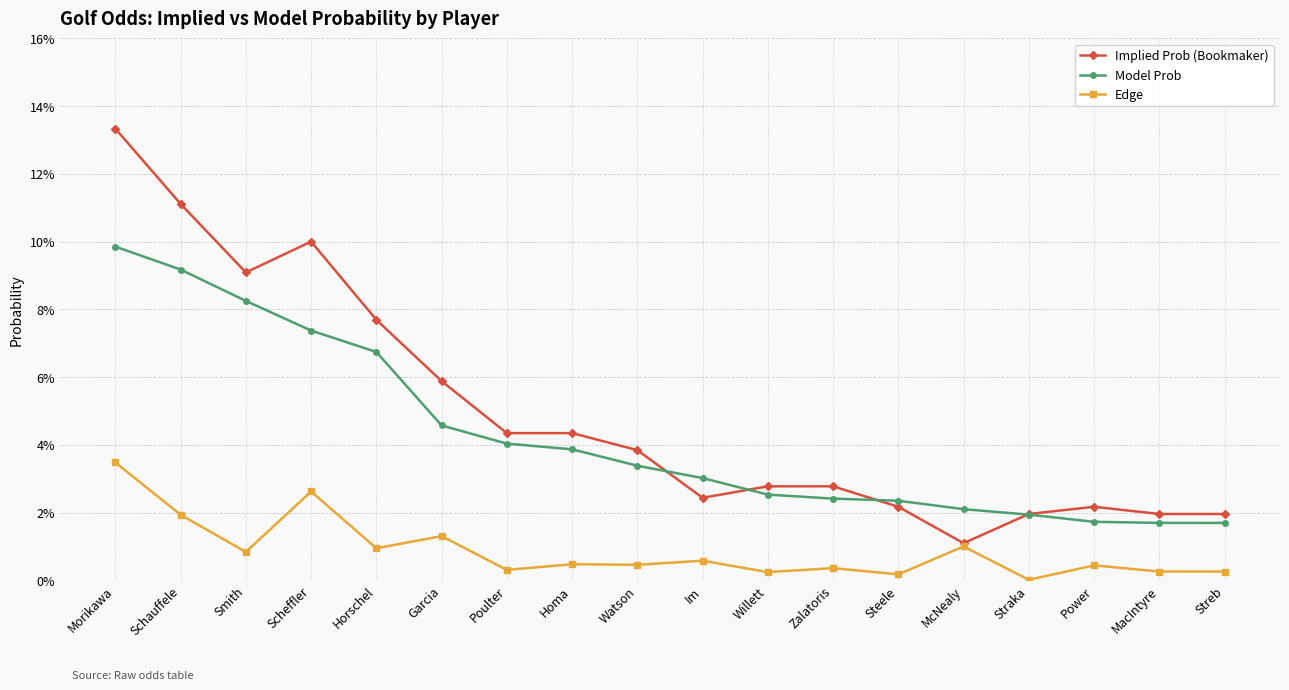

Rank the series at Smith from lowest to highest value.

Edge, Model Prob, Implied Prob (Bookmaker)